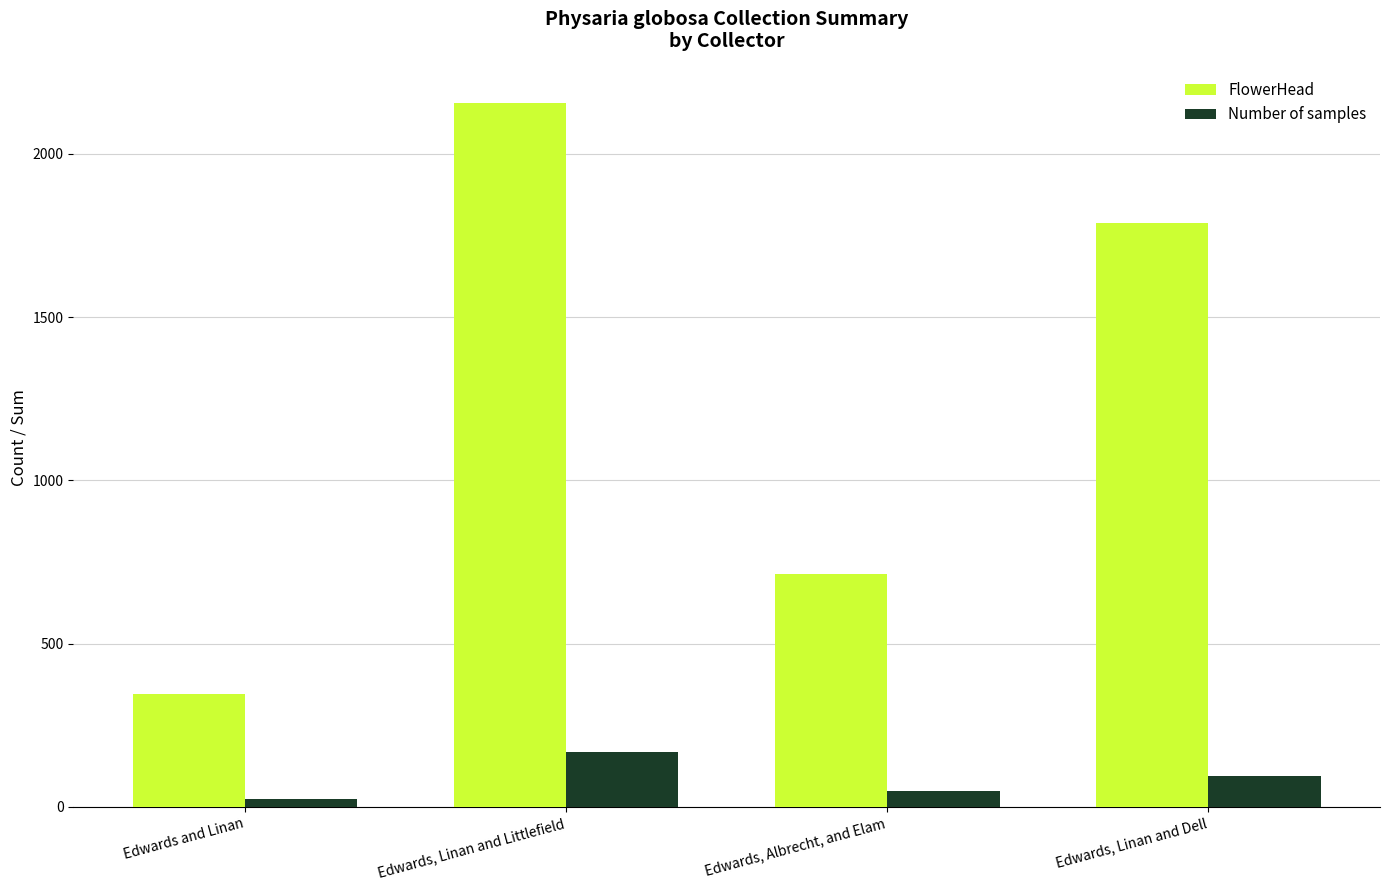

What is the total value across all series at Edwards and Linan?

370